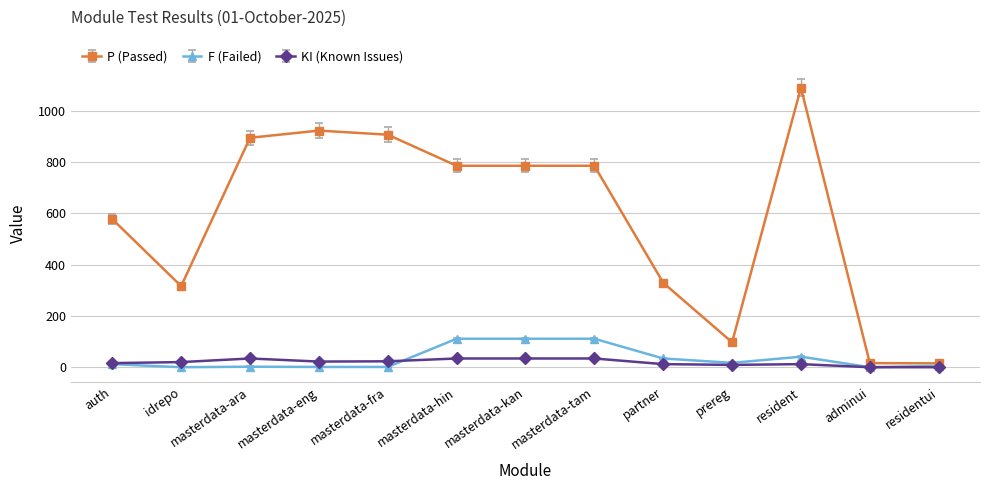

What is the label of the 4th point from the left?

masterdata-eng